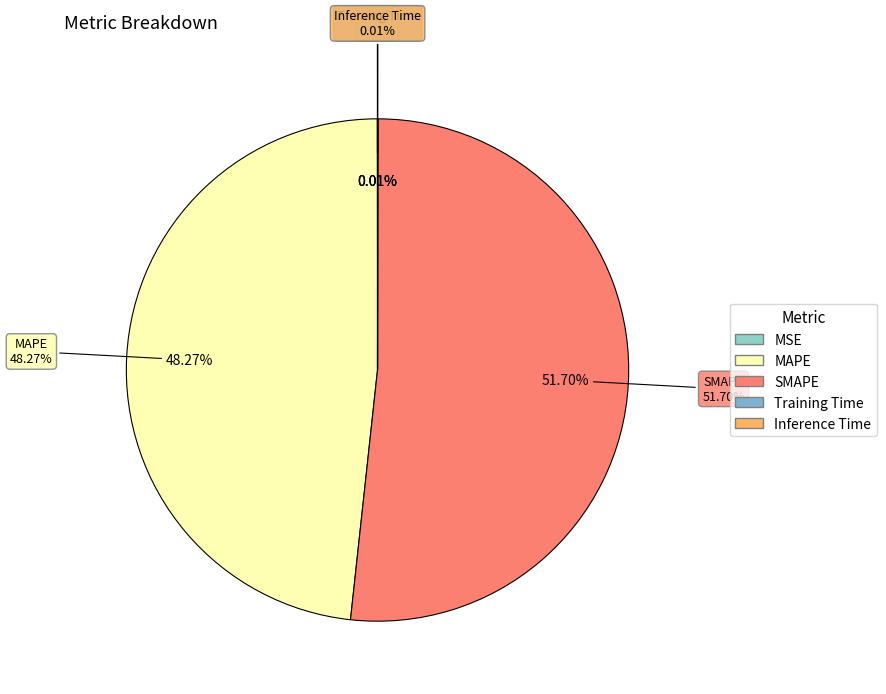

The Inference Time slice represents 0% of the pie. True or false?

True